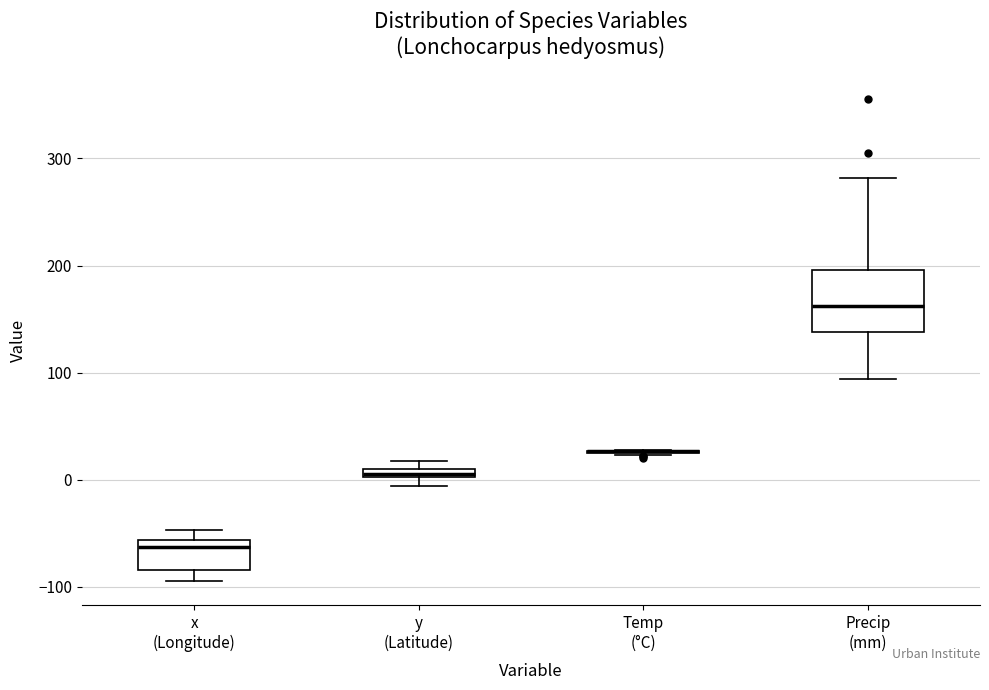

Where is the lower edge of the box for Precip (mm) on the y-axis? The values are not printed on the chart, so give them approximately, as read against the axis.

140